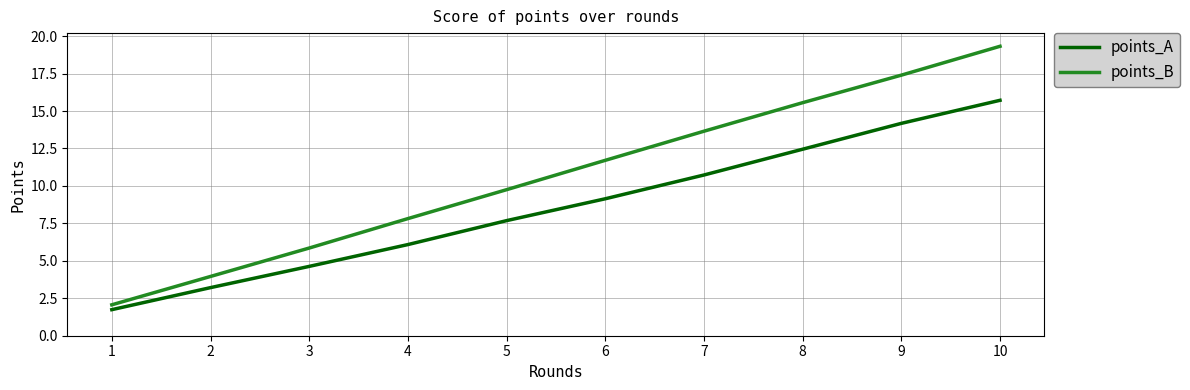

The points_A series shows 12.5 at 8. True or false?

True